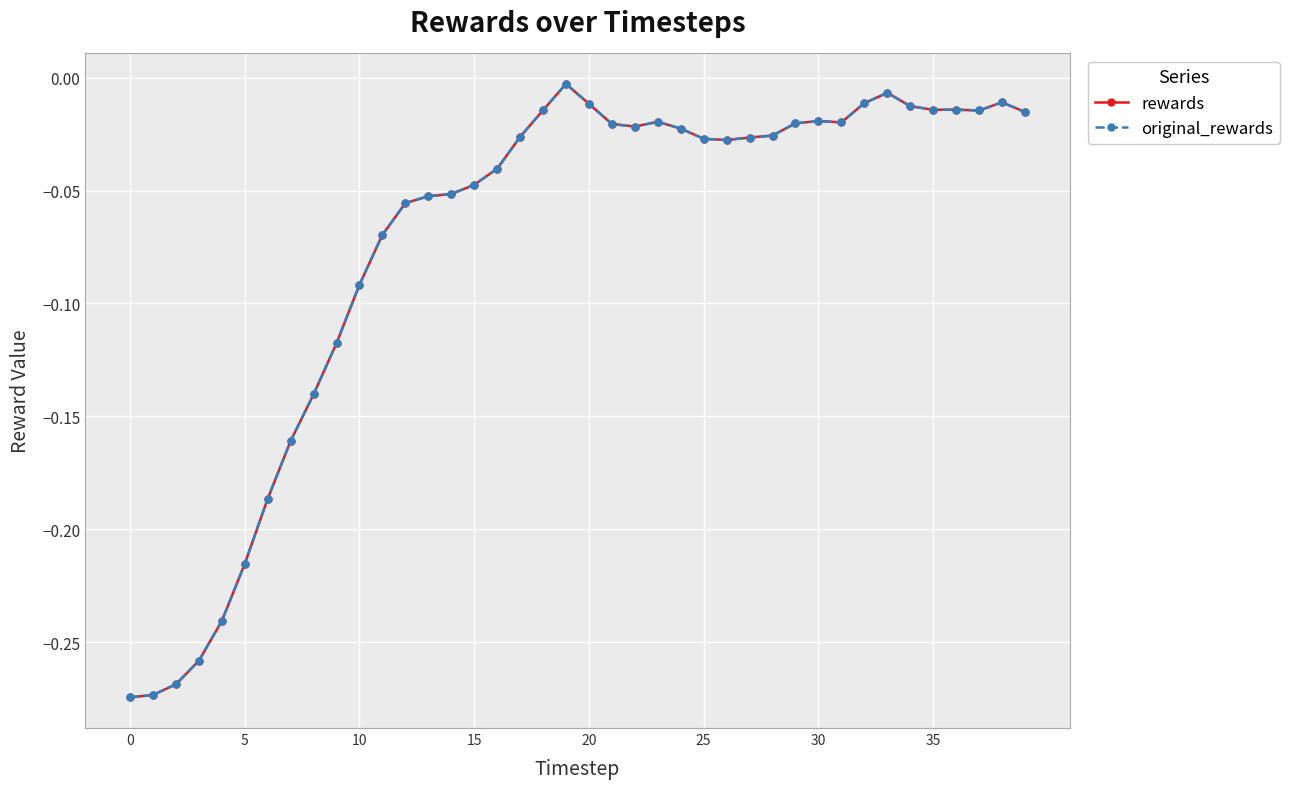

Which series has the widest spread of values?

rewards